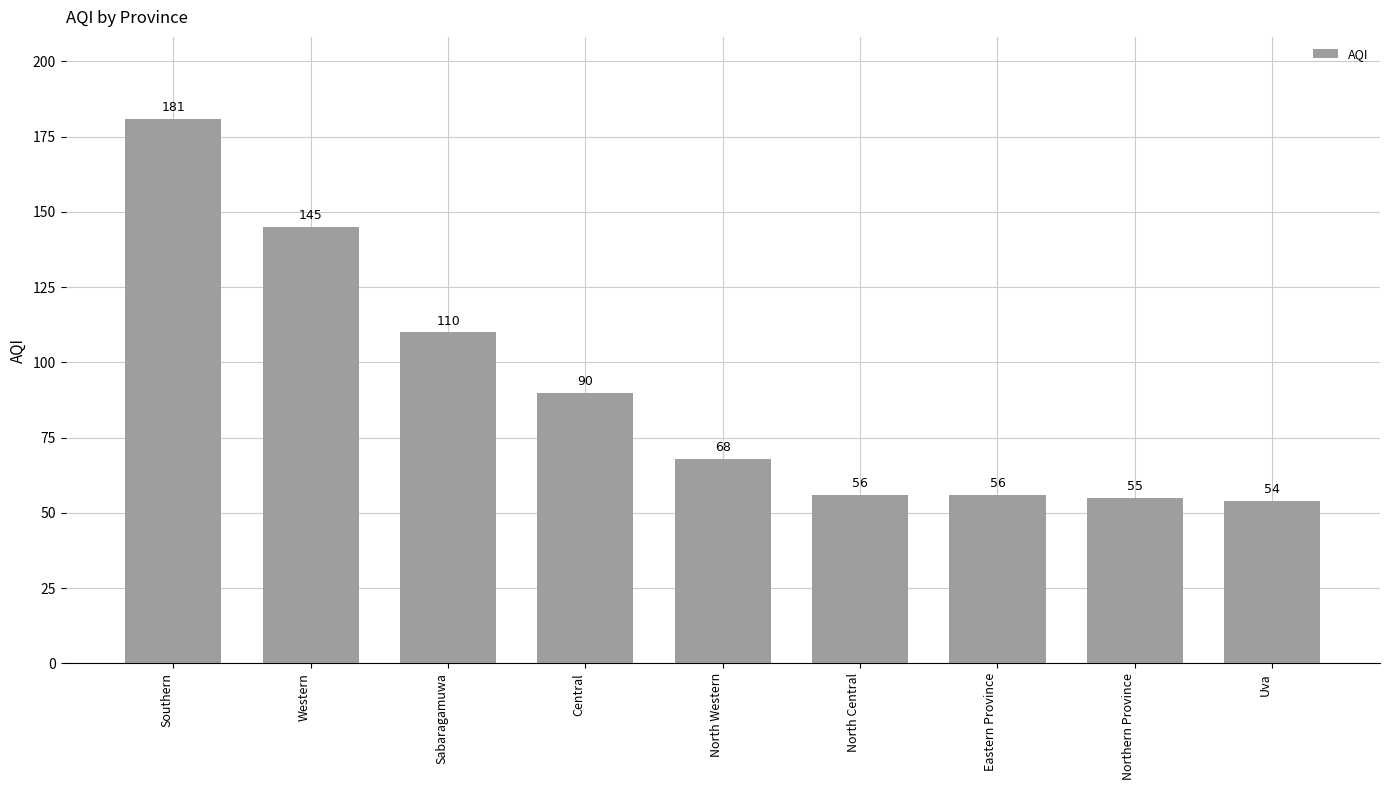

What is the change in value from Southern to Sabaragamuwa?

-71